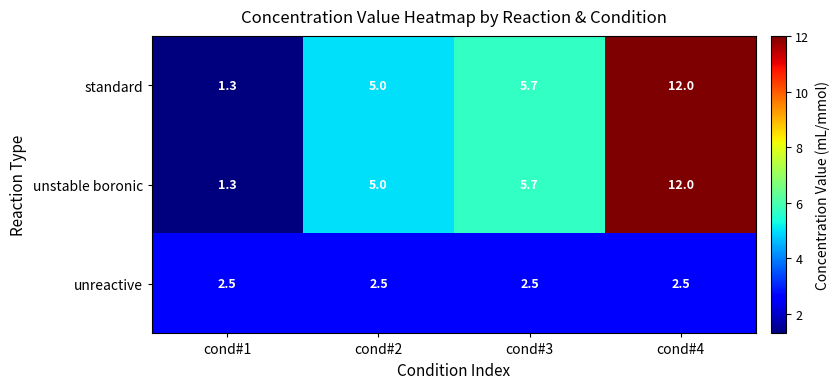

Reading right to left, extract all data points from this chart.

standard: cond#4=12.0	cond#3=5.7	cond#2=5.0	cond#1=1.3
unstable boronic: cond#4=12.0	cond#3=5.7	cond#2=5.0	cond#1=1.3
unreactive: cond#4=2.5	cond#3=2.5	cond#2=2.5	cond#1=2.5